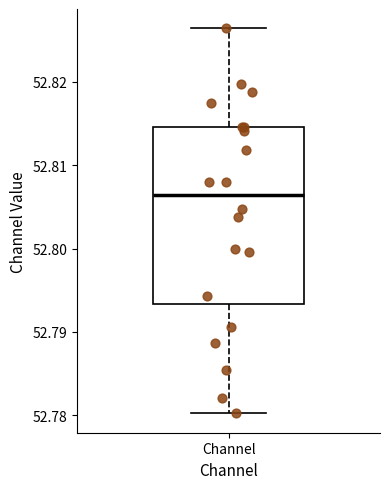

Read this box plot against the y-axis: the position of the median line, the range covered by the box, and the ends of both whiskers. The values are not printed on the chart, so give them approximately, as read against the axis.

median 52.806, box 52.793 to 52.815, whiskers 52.780 to 52.826